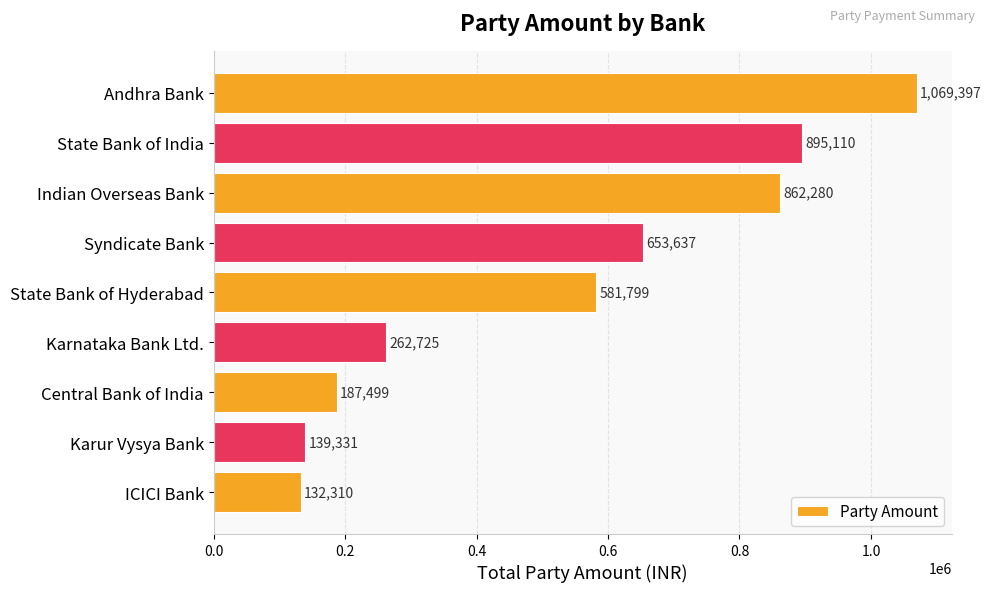

True or false: the data shows 581799 at State Bank of Hyderabad.

True